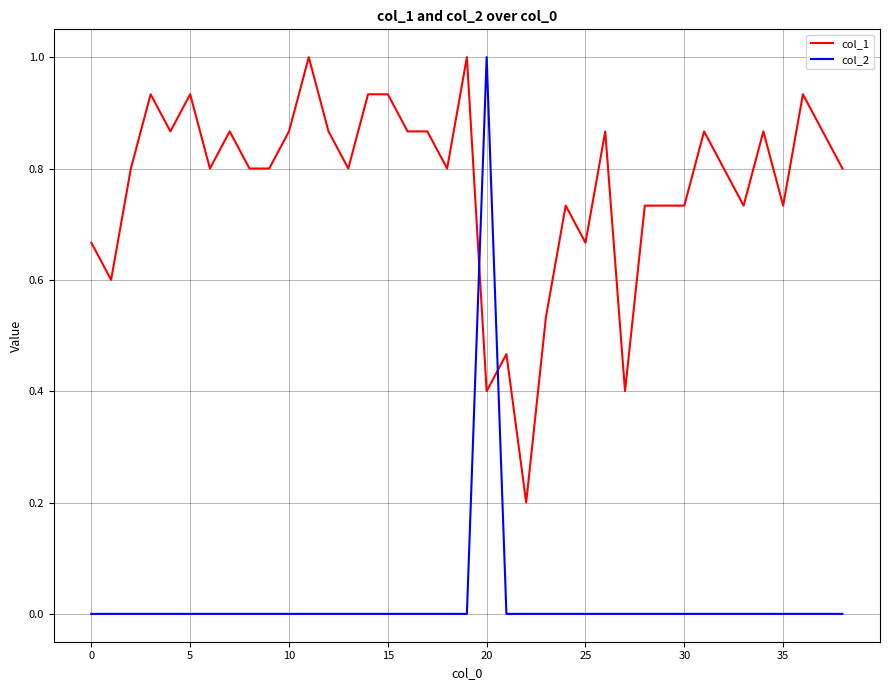

Which series has the largest total across all categories?

col_1